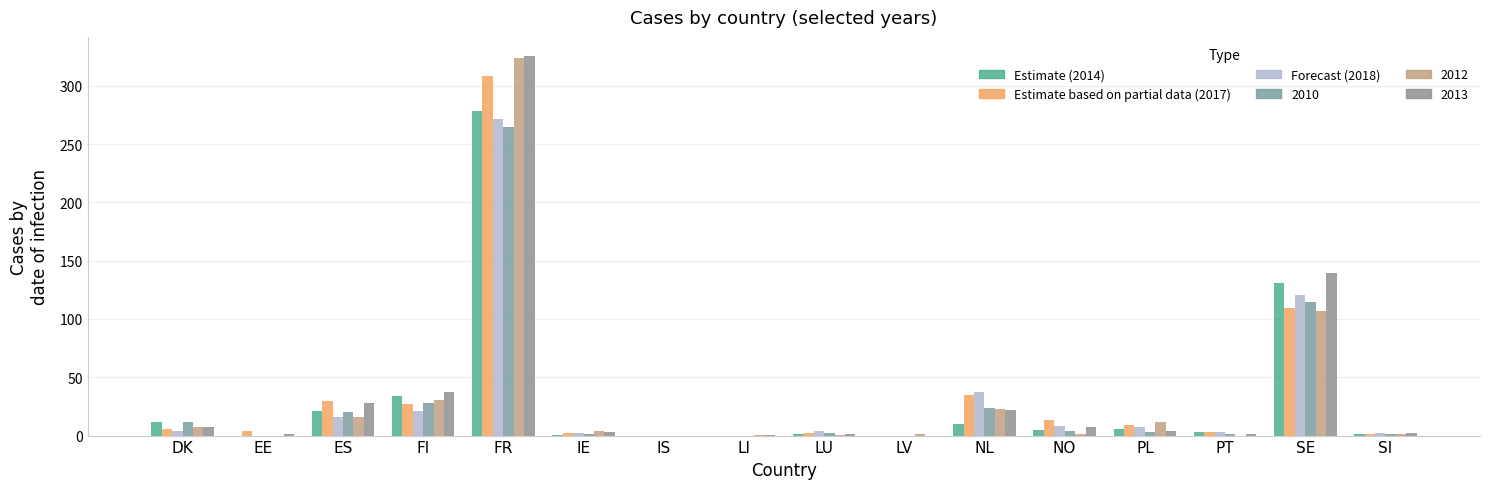

Count the number of data series in this chart.

6